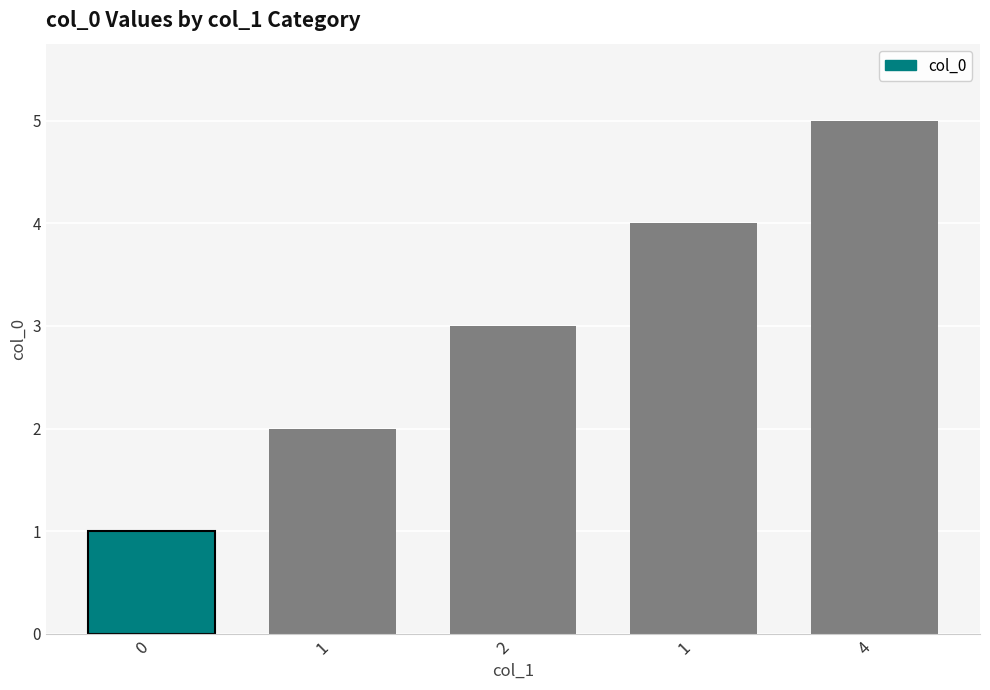

Rank the categories by value from highest to lowest.

4, 1, 2, 1, 0